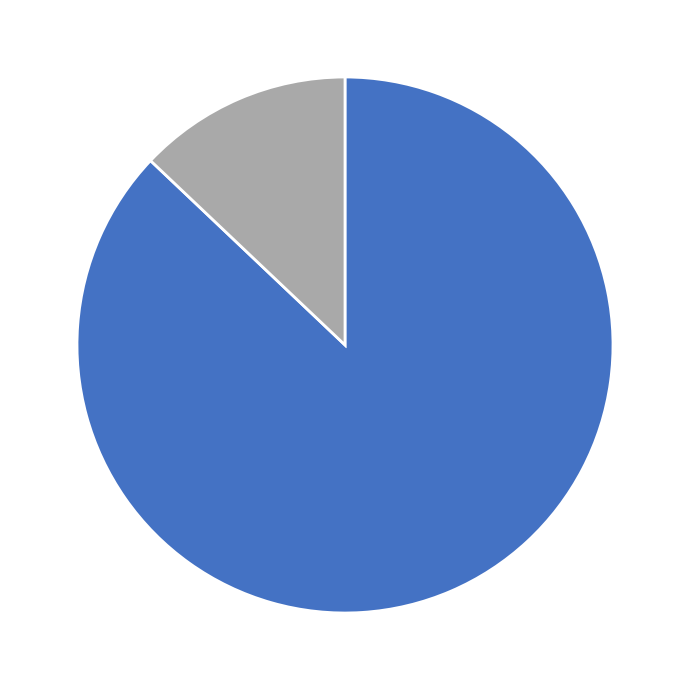

Is there any slice that represents more than half of the pie?

Yes